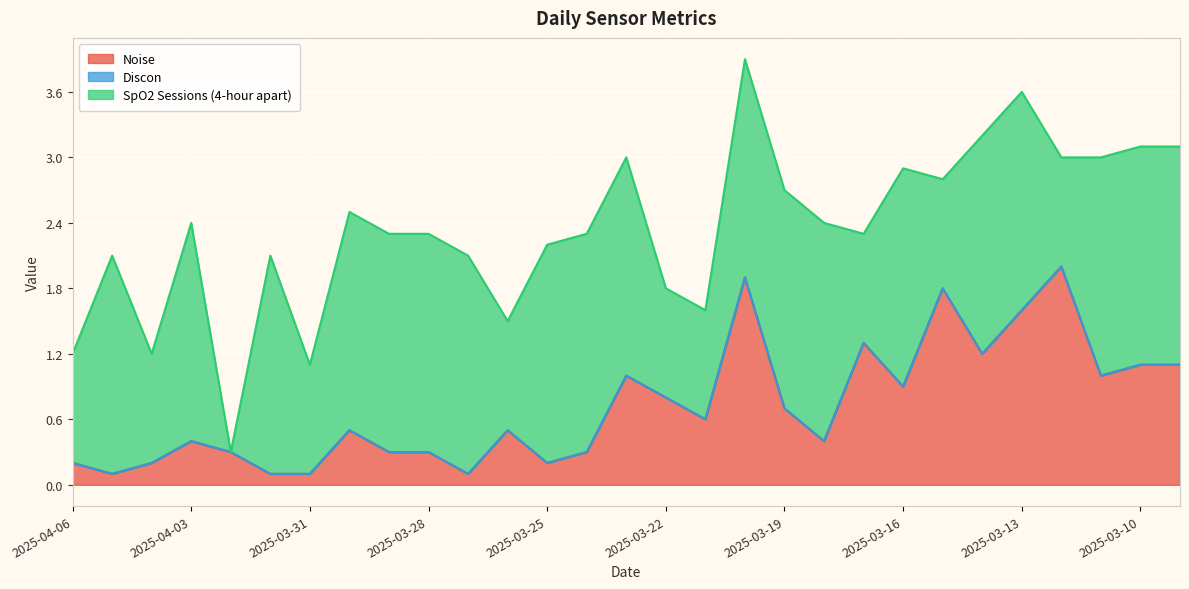

List the labels in order of Discon value, largest first.

2025-04-06, 2025-04-05, 2025-04-04, 2025-04-03, 2025-04-02, 2025-04-01, 2025-03-31, 2025-03-30, 2025-03-29, 2025-03-28, 2025-03-27, 2025-03-26, 2025-03-25, 2025-03-24, 2025-03-23, 2025-03-22, 2025-03-21, 2025-03-20, 2025-03-19, 2025-03-18, 2025-03-17, 2025-03-16, 2025-03-15, 2025-03-14, 2025-03-13, 2025-03-12, 2025-03-11, 2025-03-10, 2025-03-09